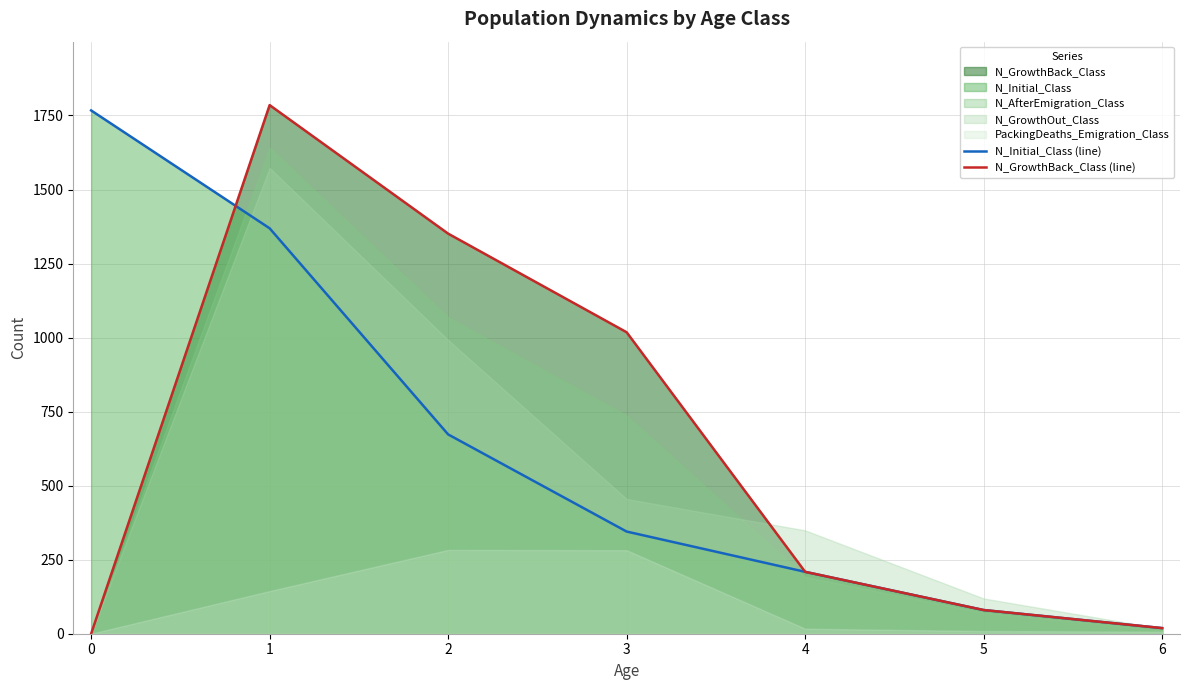

The value of N_GrowthBack_Class (line) at 1 is 1785. True or false?

True